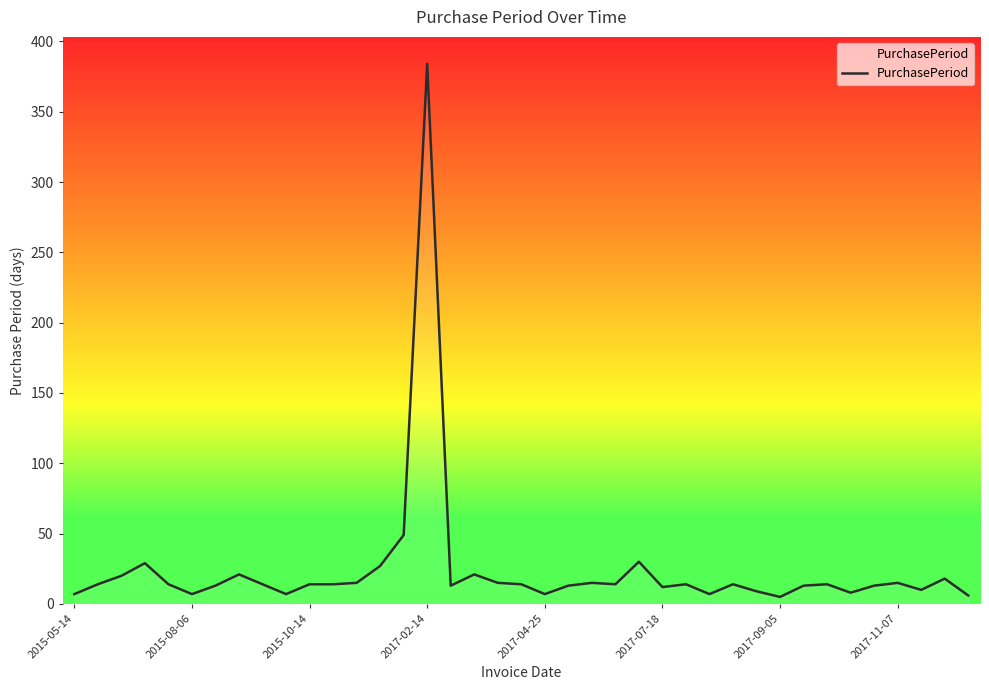

What is the difference between the second highest and second lowest values?

43